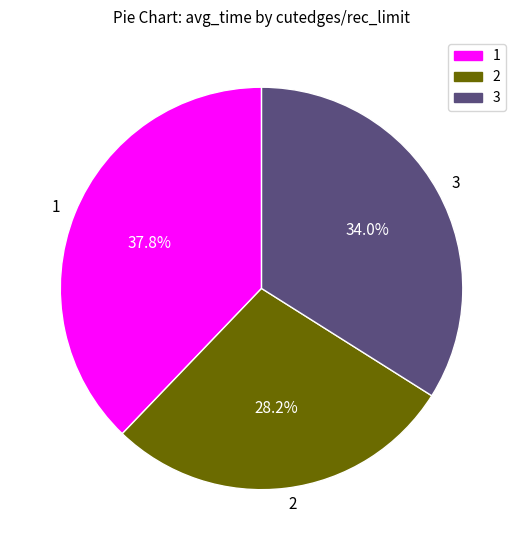

Is there any slice that represents more than half of the pie?

No